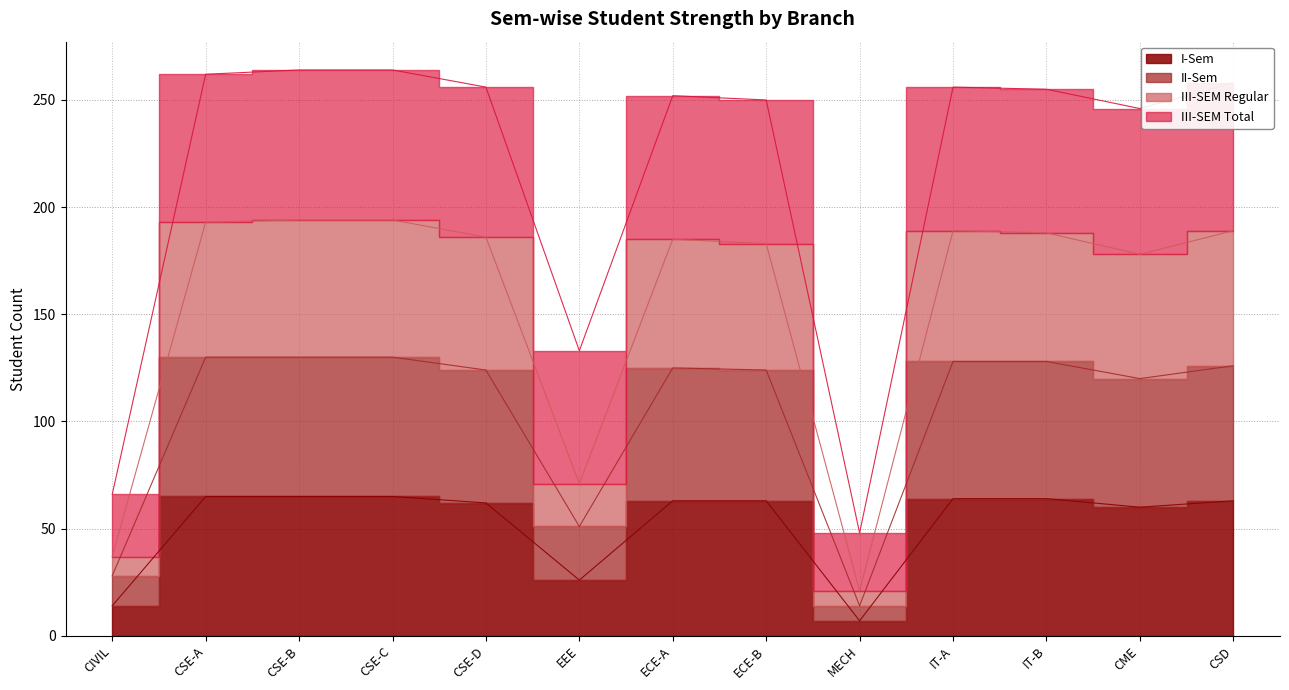

What is the approximate value of III-SEM Regular at CIVIL?

37